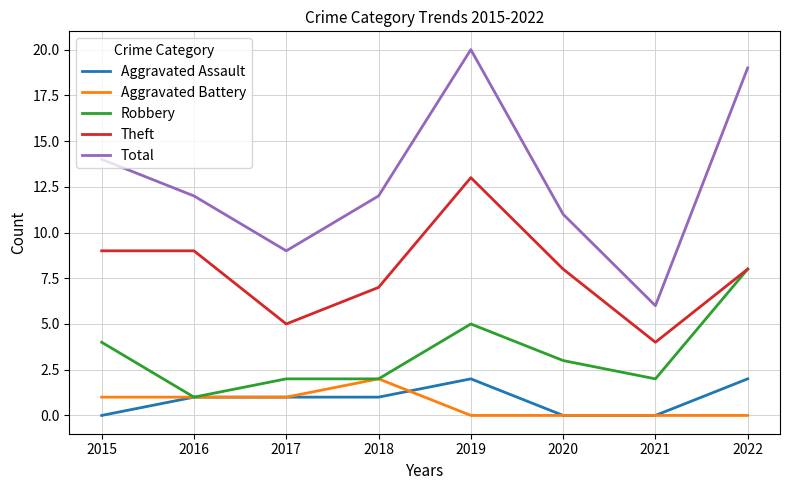

Rank the series at 2015 from lowest to highest value.

Aggravated Assault, Aggravated Battery, Robbery, Theft, Total